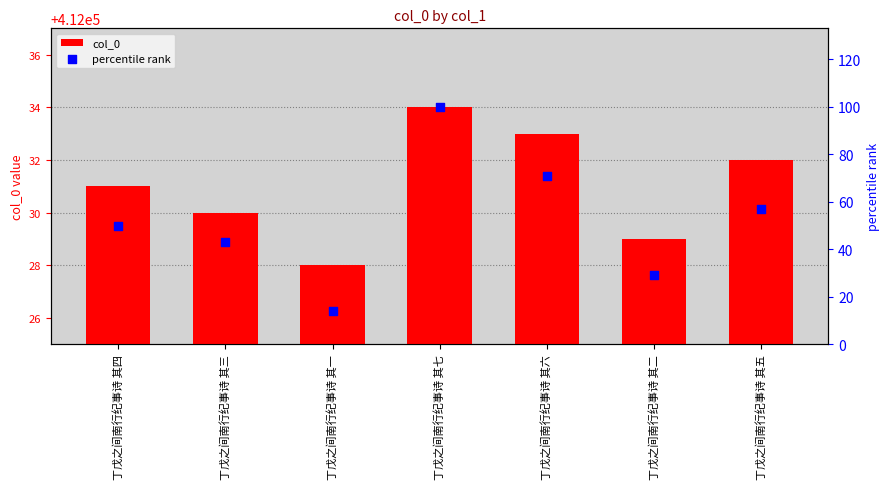

Which series contains the lowest Y value?

percentile rank